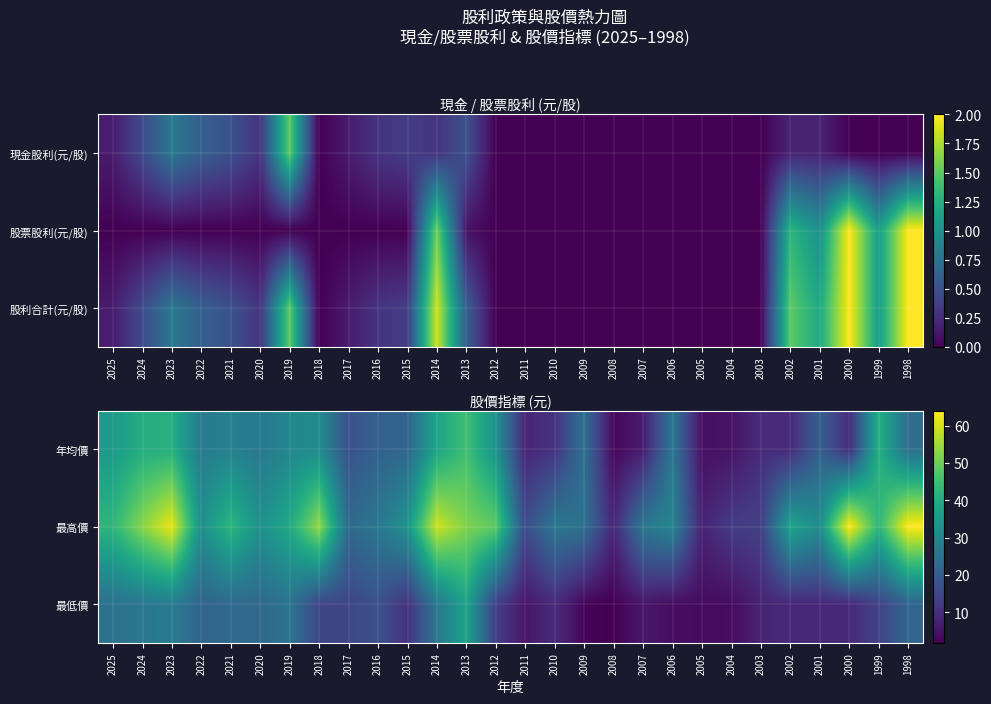

The value of 最低價 at 1998 is 14.0. True or false?

False